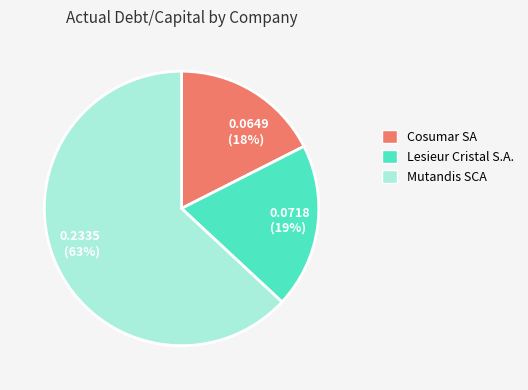

Is there any slice that represents more than half of the pie?

Yes